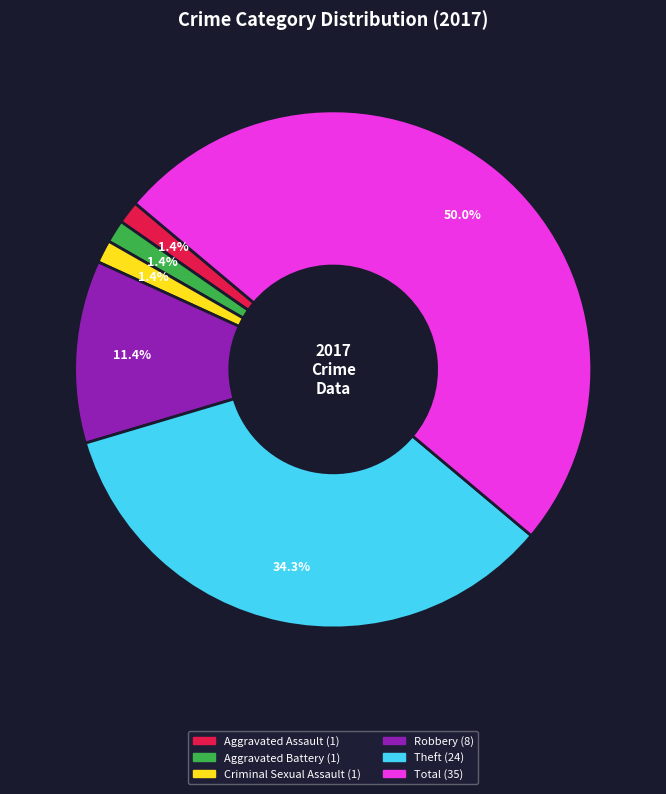

Count the number of slices in the pie.

6